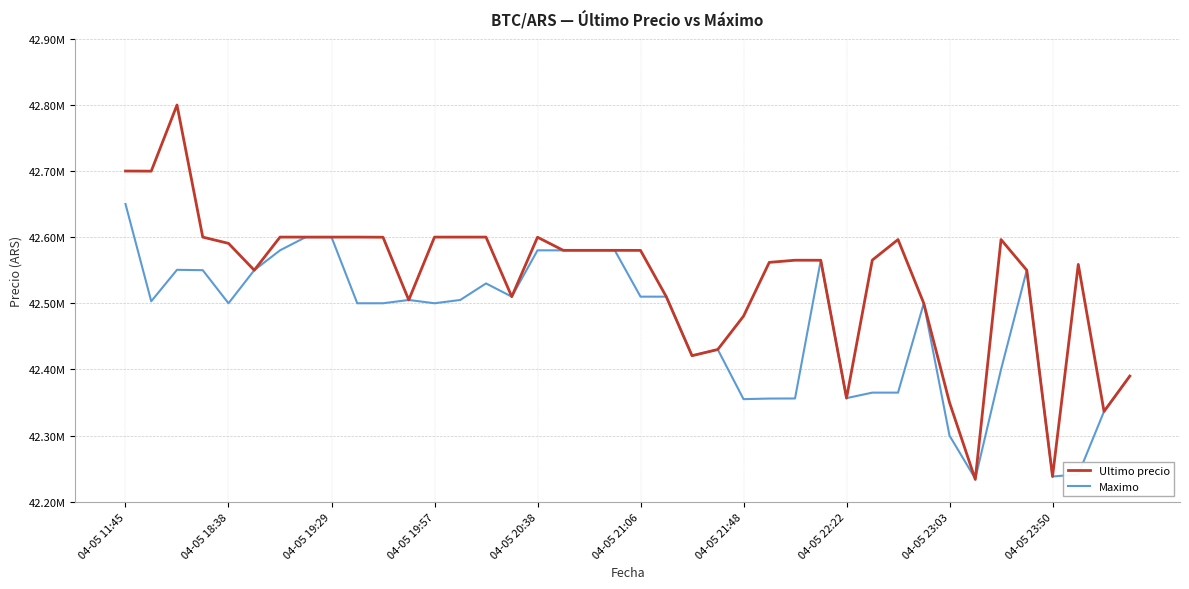

What are all the series names shown in the legend?

Ultimo precio, Maximo